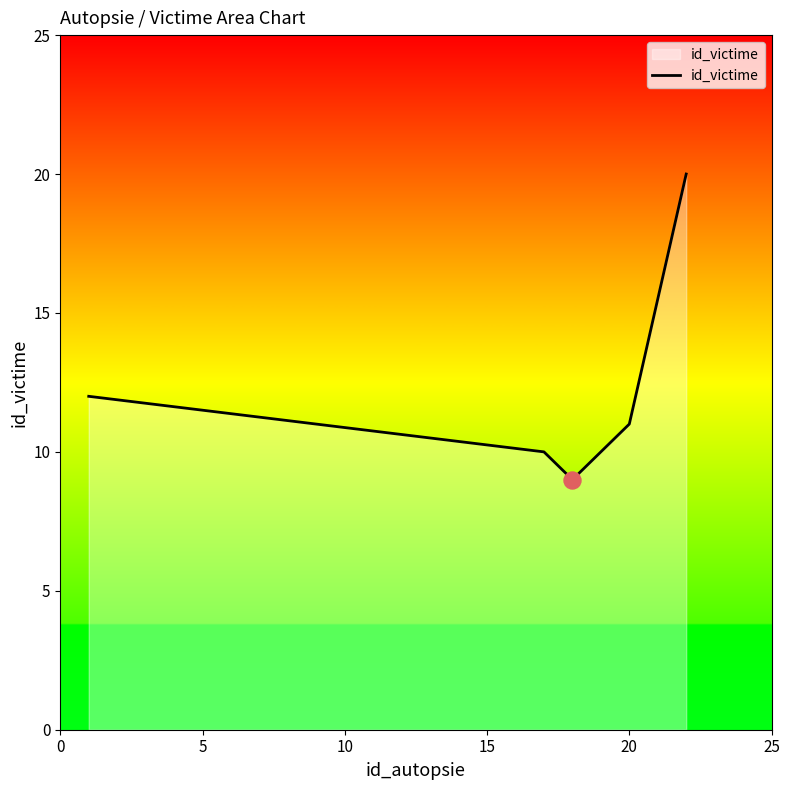

What is the sum of all values?

62